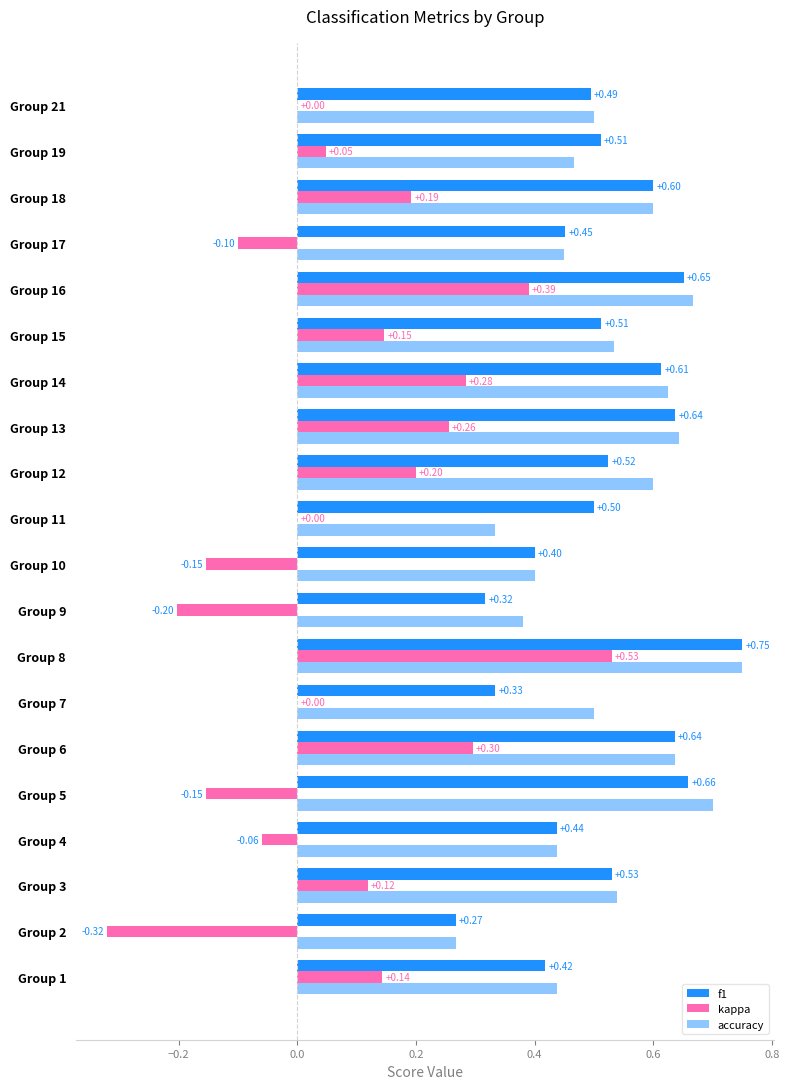

What is the minimum value for accuracy?

0.3